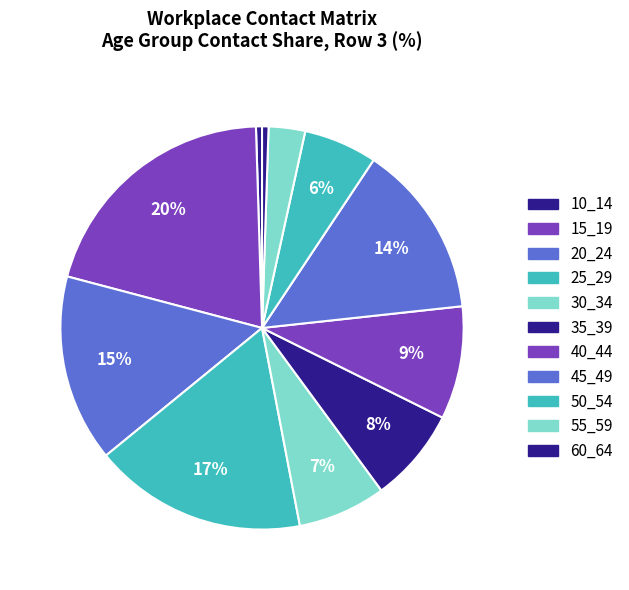

How many slices are in this pie chart?

11